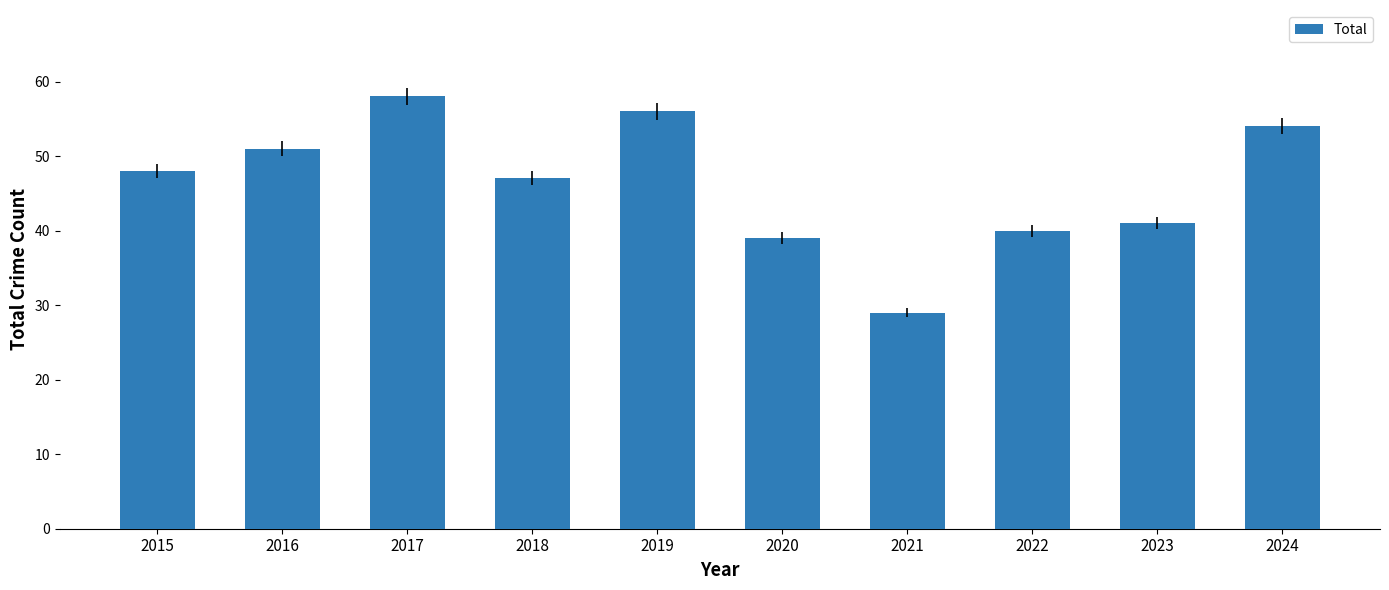

What is the value of the 10th bar from the left?

54